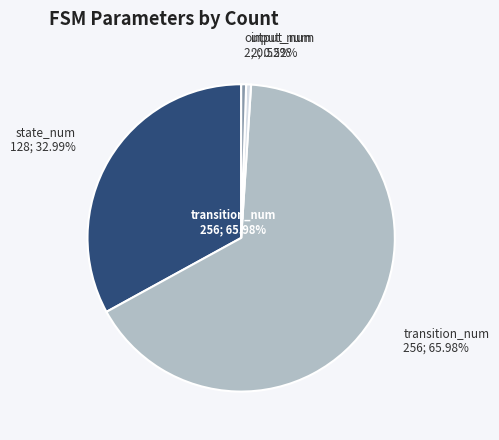

What percentage do output_num and state_num together represent?

33.5%